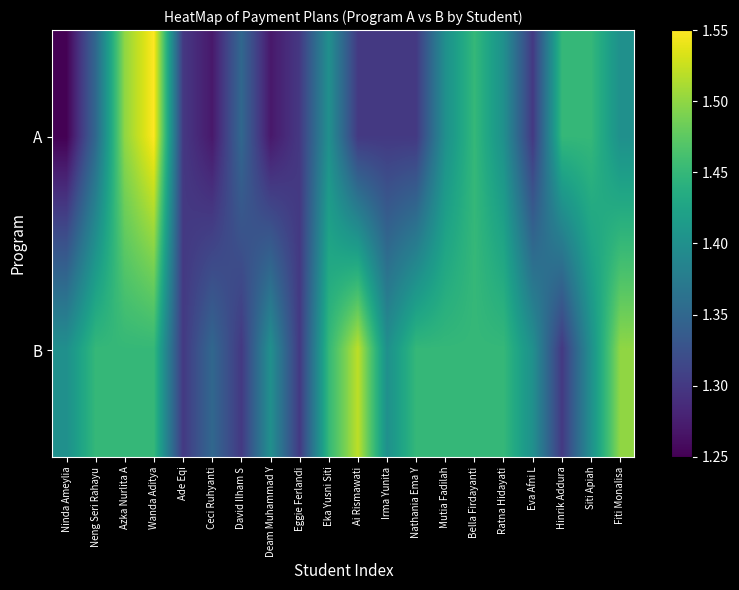

At Ninda Ameylia, list the series in order from largest to smallest.

B, A